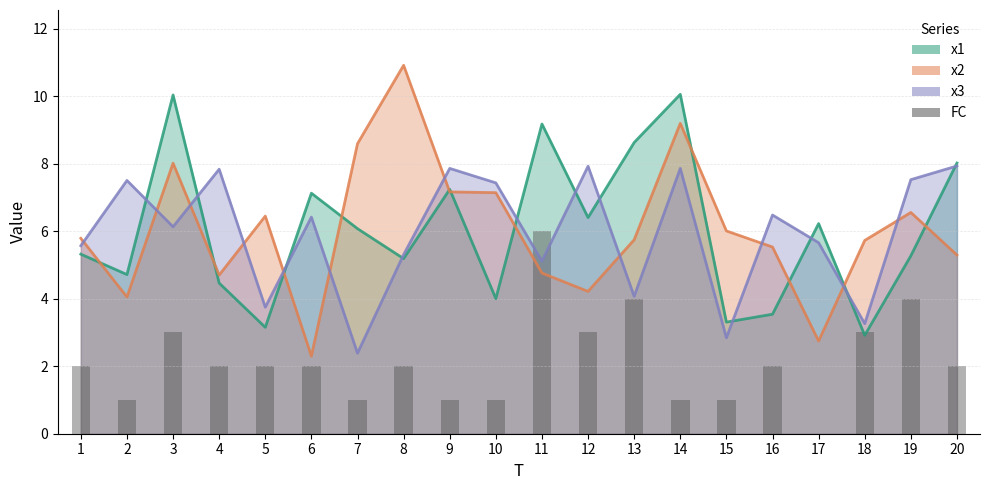

How many values in FC are above zero?

19